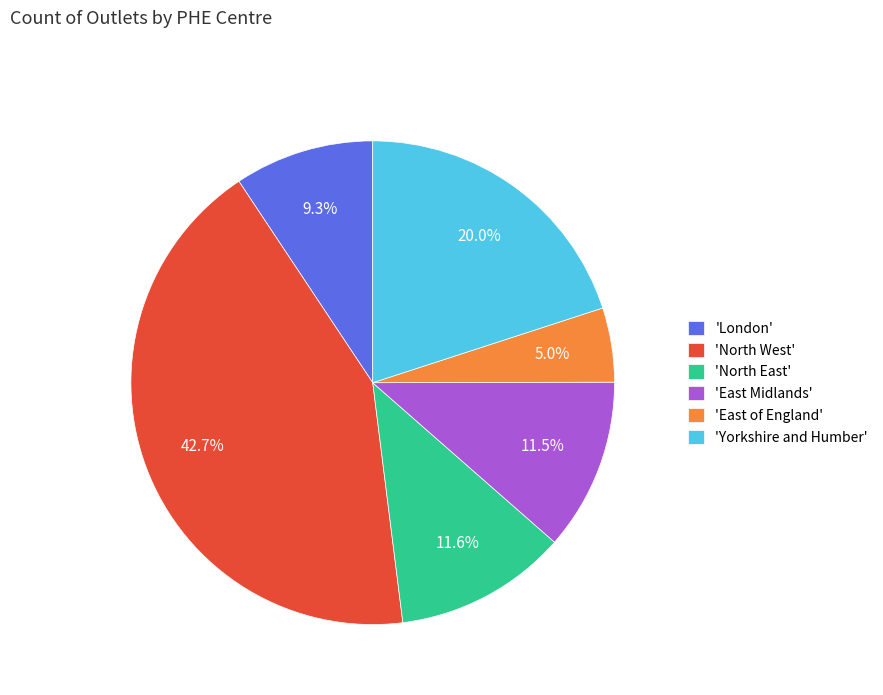

Count the number of slices in the pie.

6